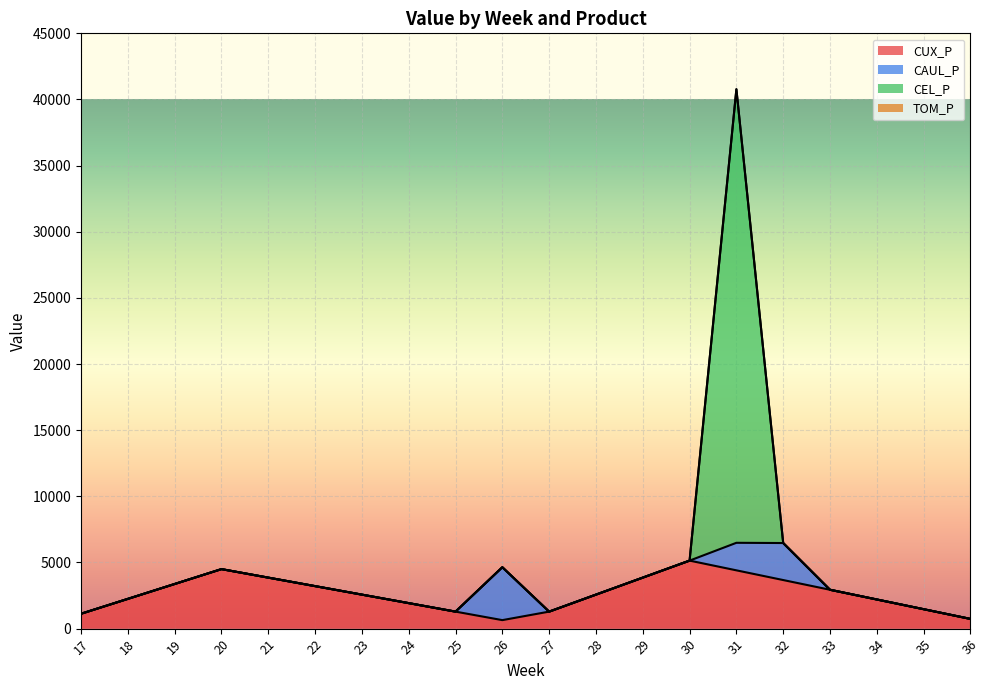

What is the total value across all series at 24?

1927.9